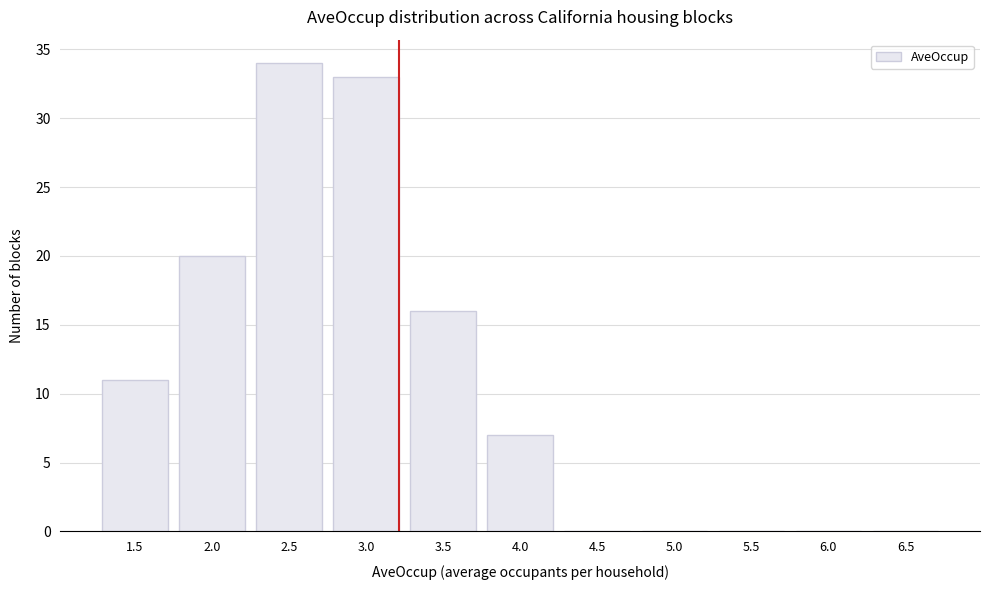

Reading left to right, list all the values displayed in this chart.

1.5=11	2.0=20	2.5=34	3.0=33	3.5=16	4.0=7	4.5=0	5.0=0	5.5=0	6.0=0	6.5=0